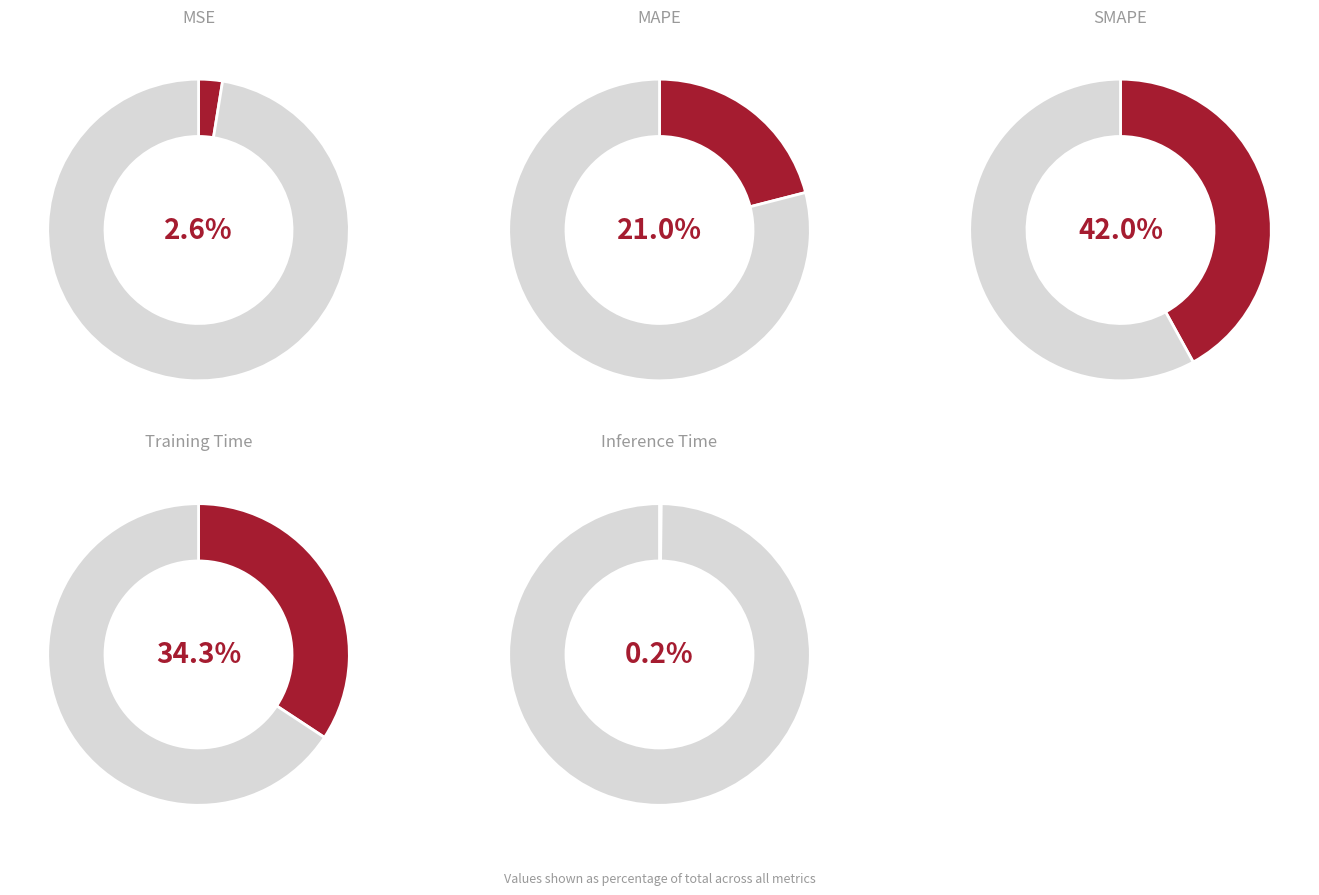

To the nearest percent, what is the difference between the MSE and SMAPE slice percentages?

39%